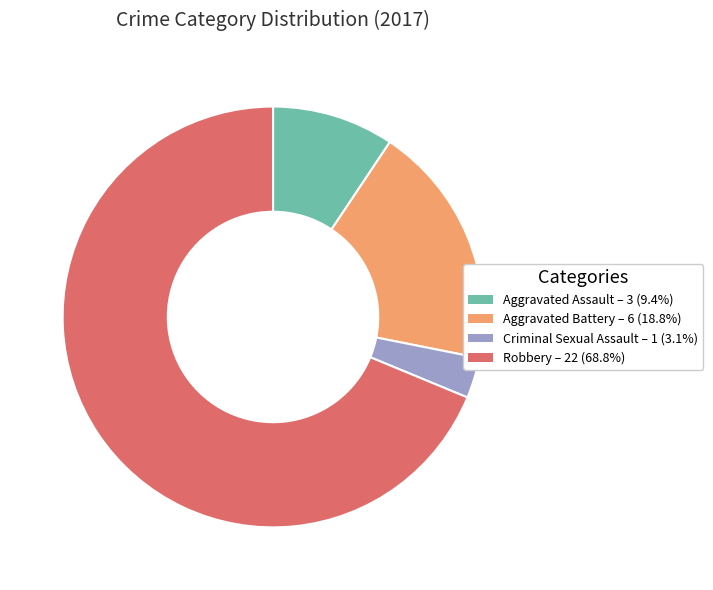

What is the smallest slice in the pie chart?

Criminal Sexual Assault